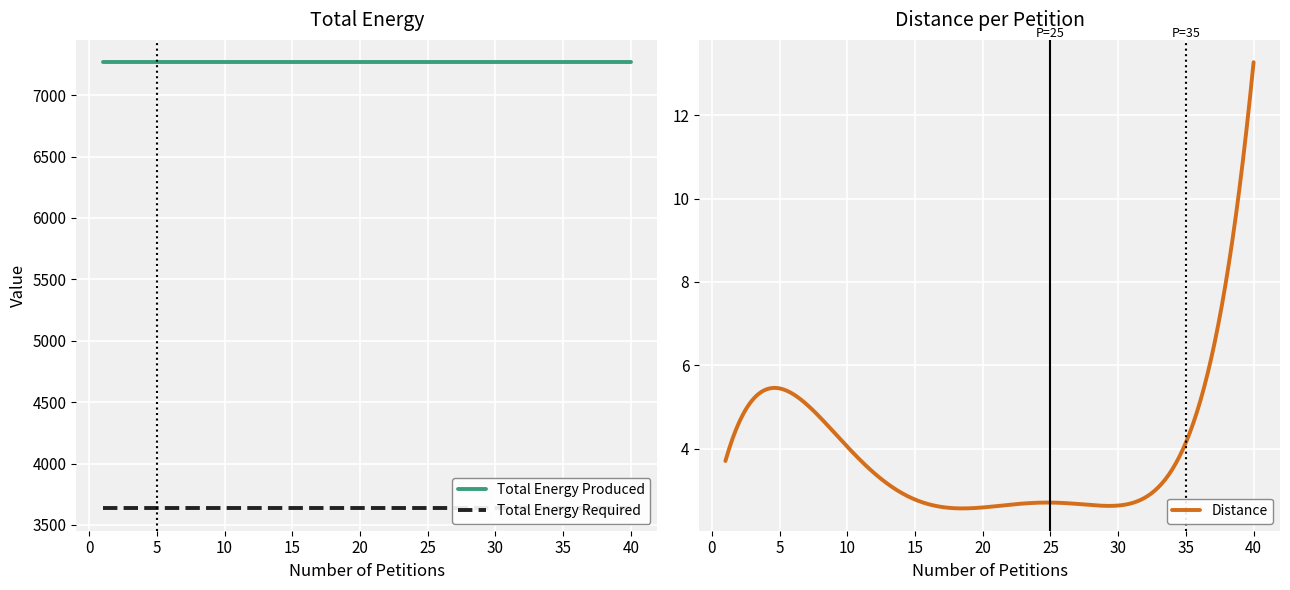

At which category is the sum across all series the highest?

40